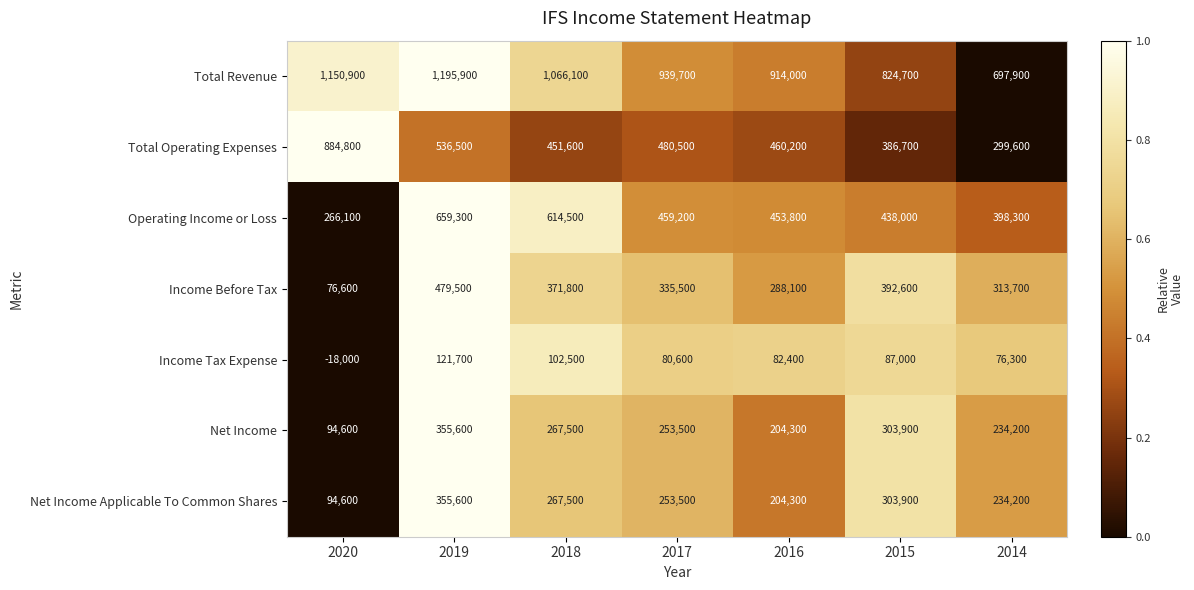

Which series has the widest spread of values?

Total Operating Expenses